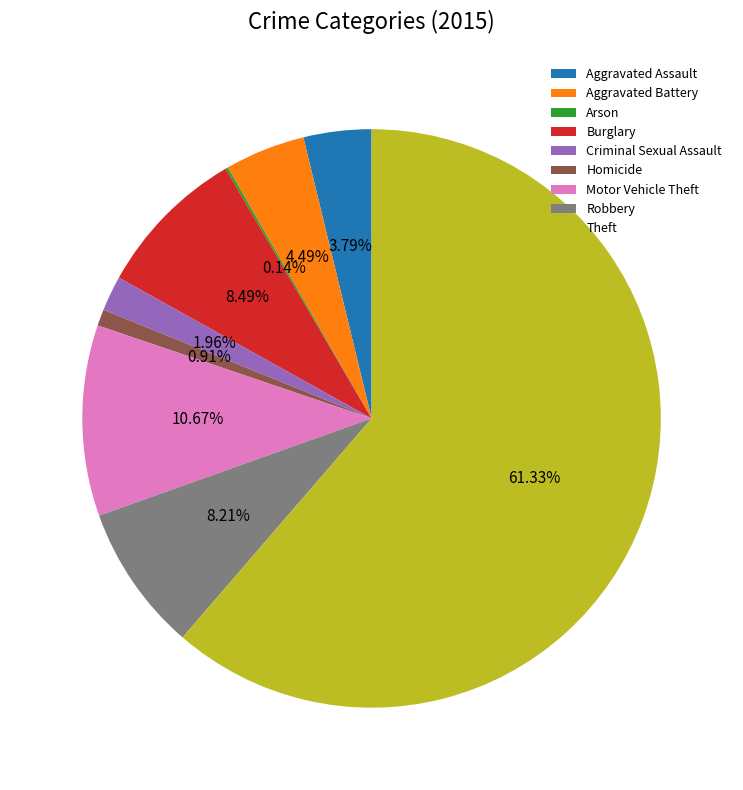

Which category accounts for the majority?

Theft